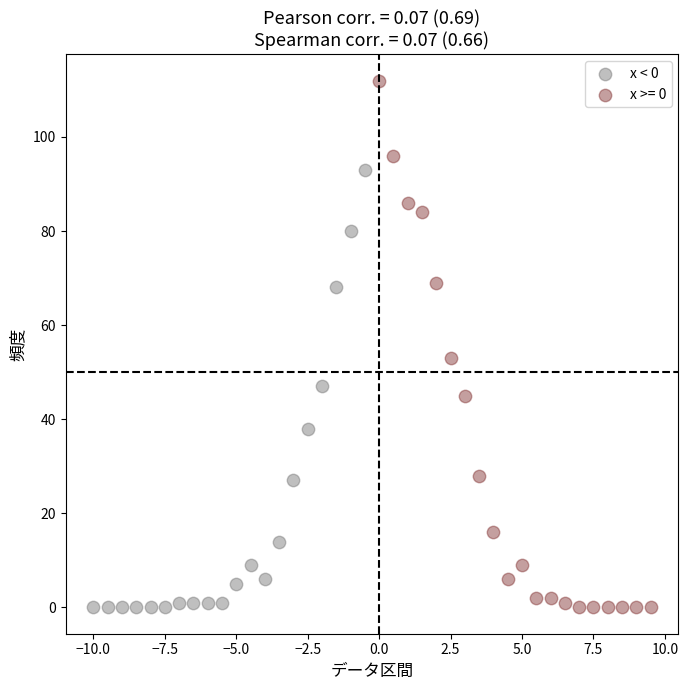

Which series reaches the maximum Y coordinate?

x >= 0